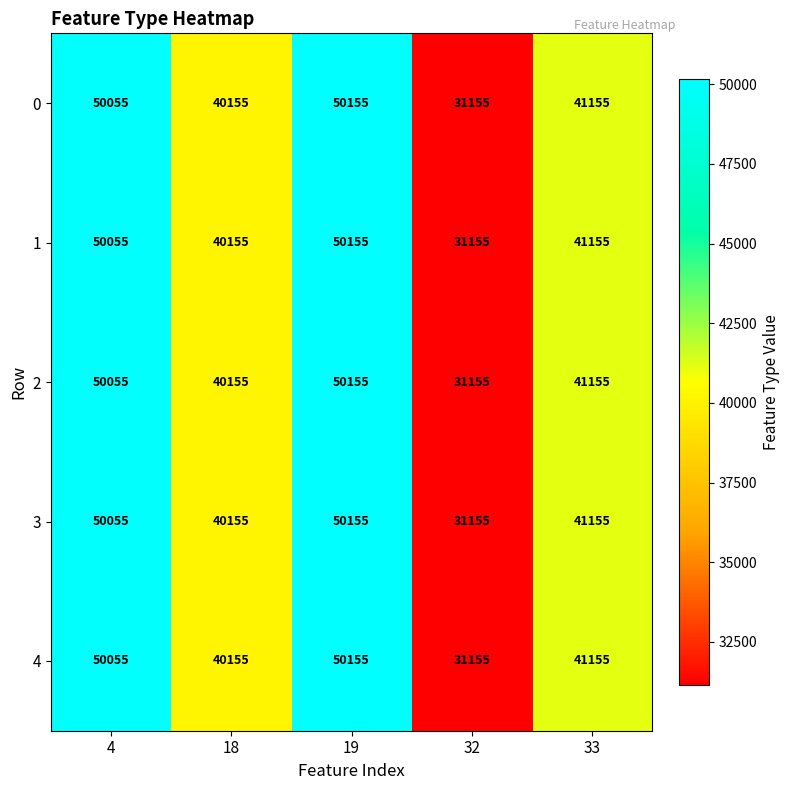

List the labels in order of 3 value, largest first.

19, 4, 33, 18, 32